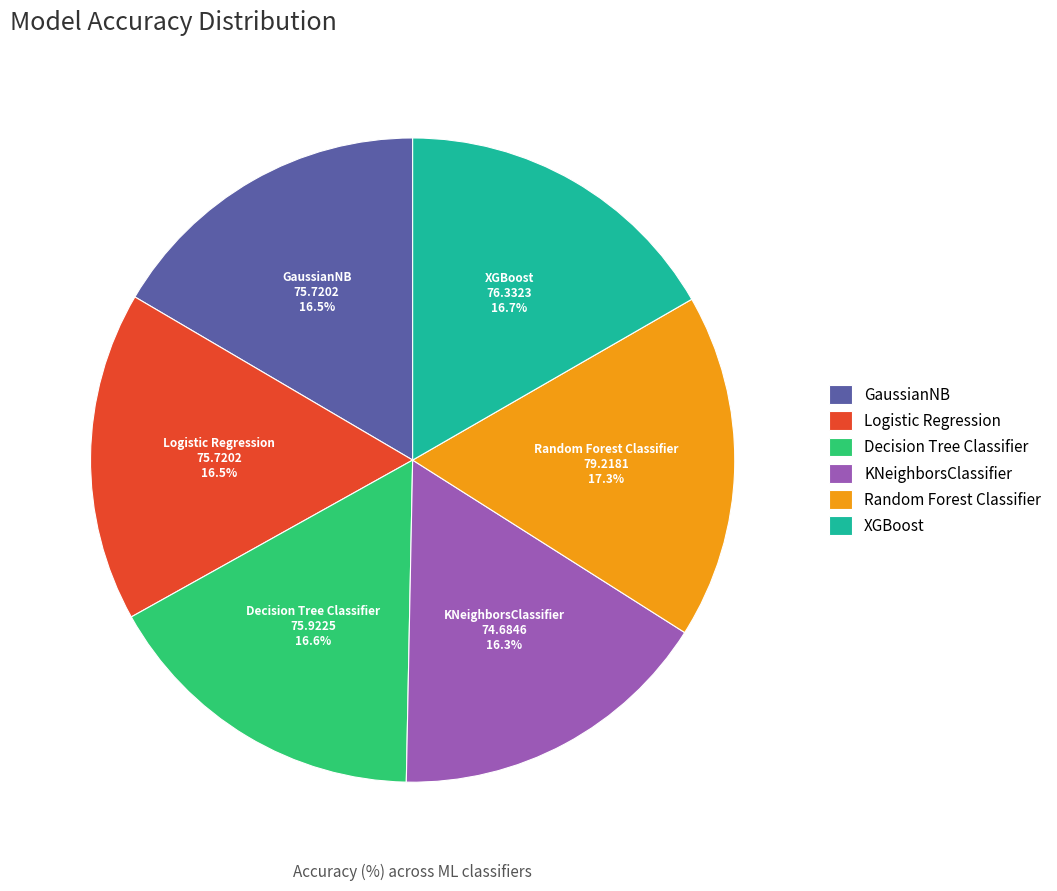

Approximately how many times larger is the value at XGBoost compared to Logistic Regression?

1.0